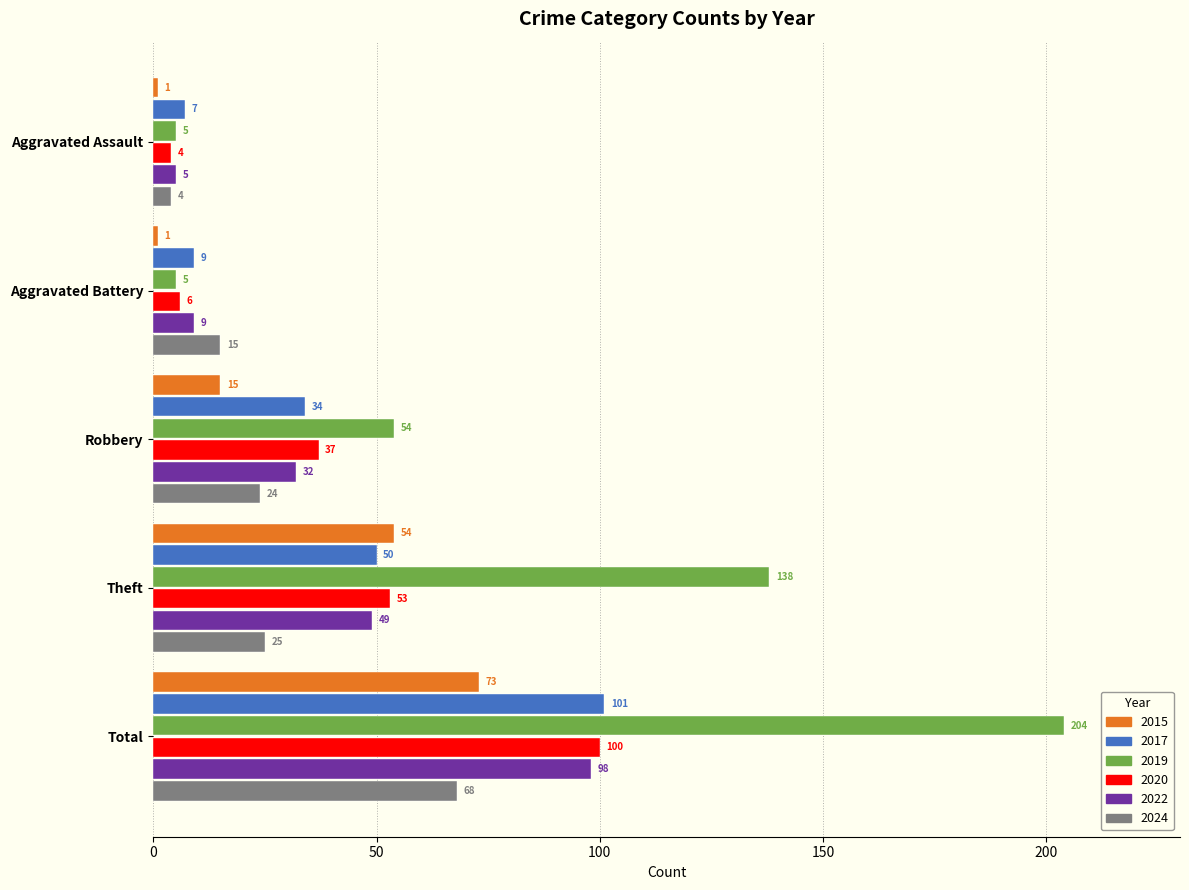

Which series has the widest spread of values?

2019